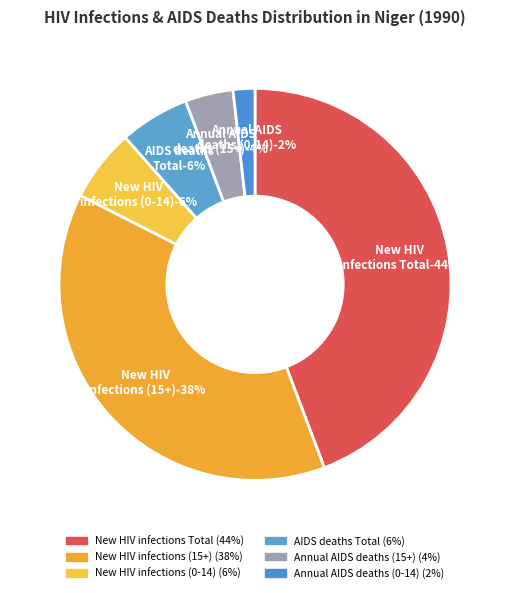

Rank the categories by value from highest to lowest.

New HIV infections Total, New HIV infections (15+), New HIV infections (0-14), AIDS deaths Total, Annual AIDS deaths (15+), Annual AIDS deaths (0-14)